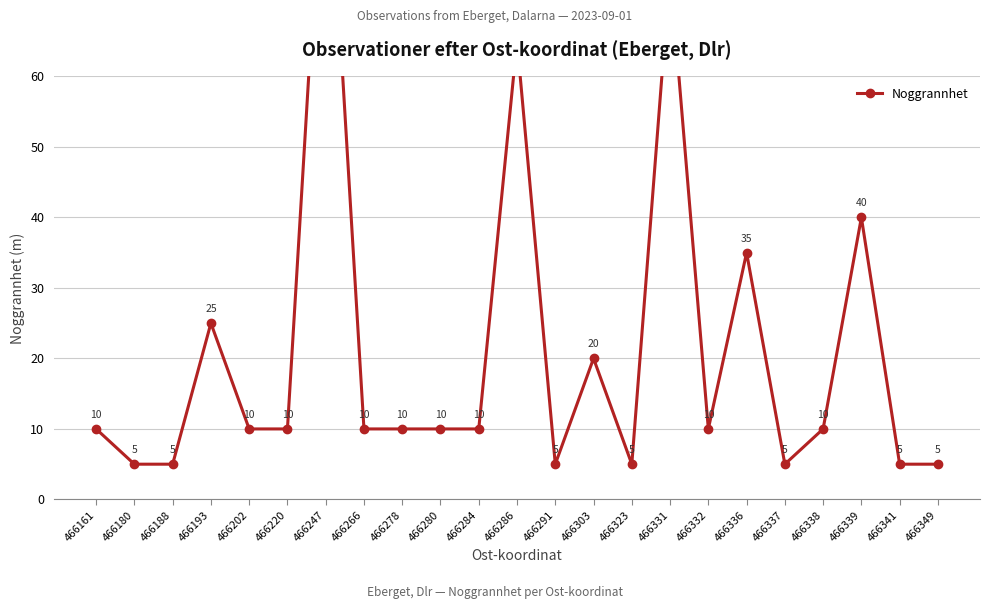

What is the value of the 2nd point from the left?

5